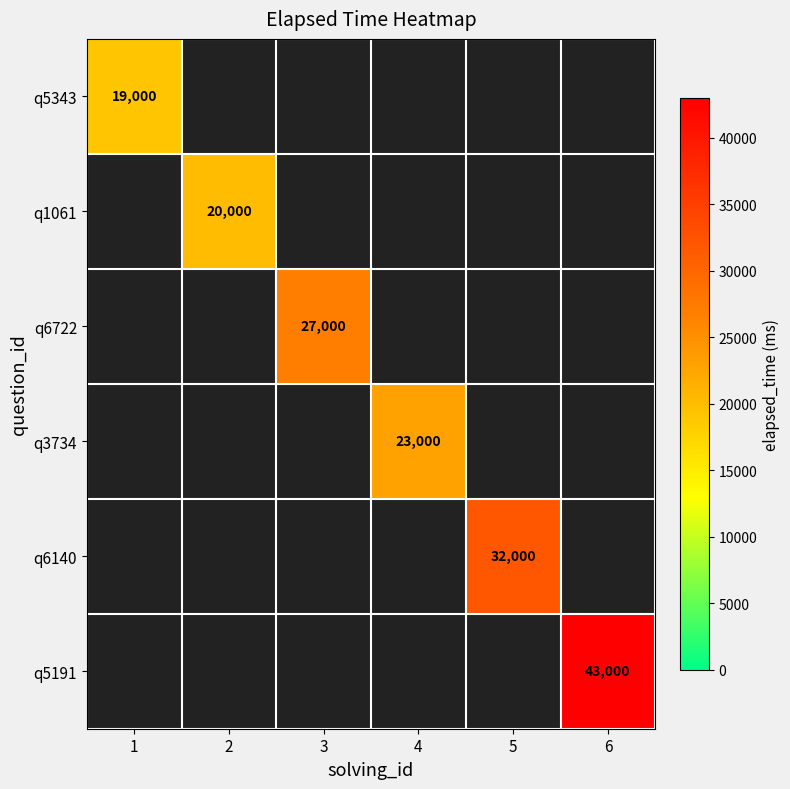

Is it true that q6140 equals 32000 at 5?

True